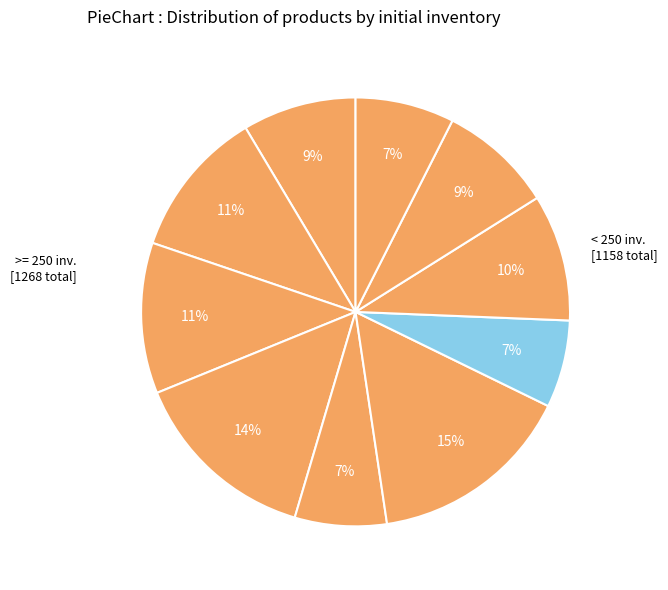

To the nearest percent, what is the difference between the largest and smallest slice percentages?

9%